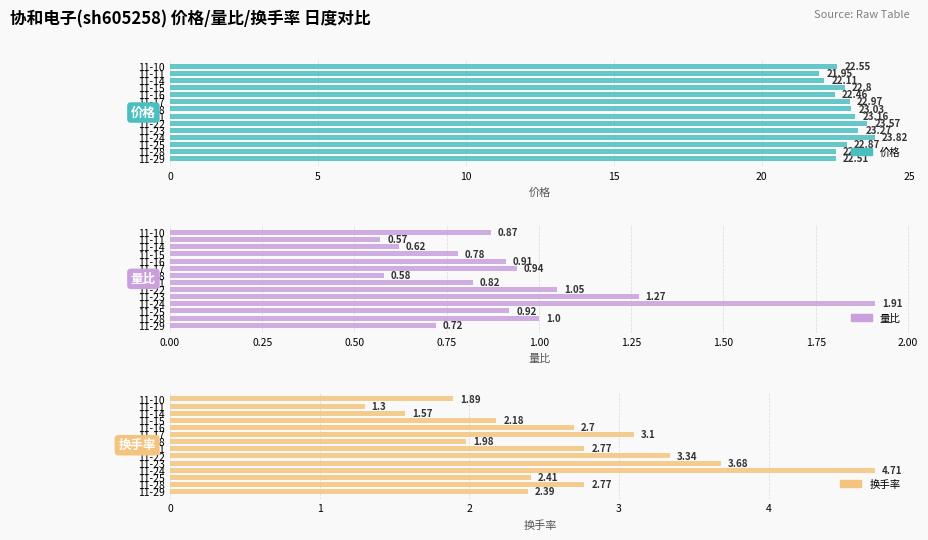

How many bars are there in total?

42